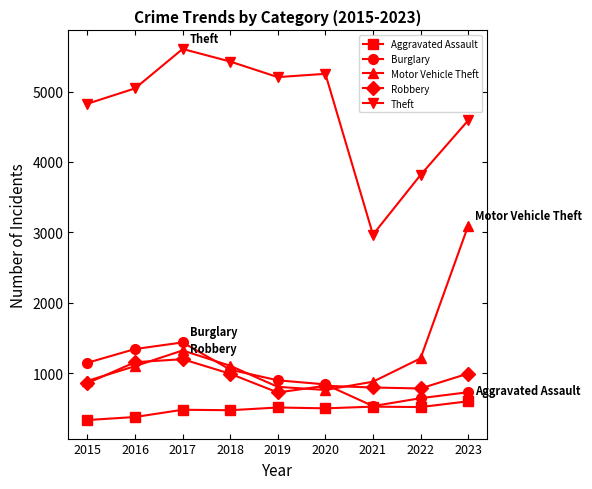

Is the value of Theft at 2020 greater than the value of Burglary at 2021?

Yes